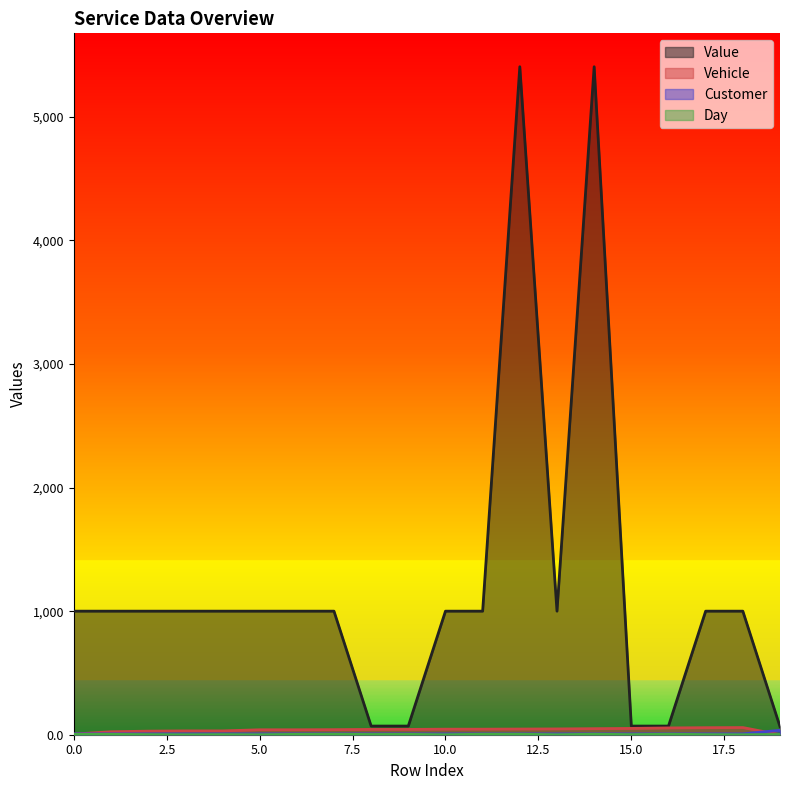

How many values in the Customer series exceed 7?

1